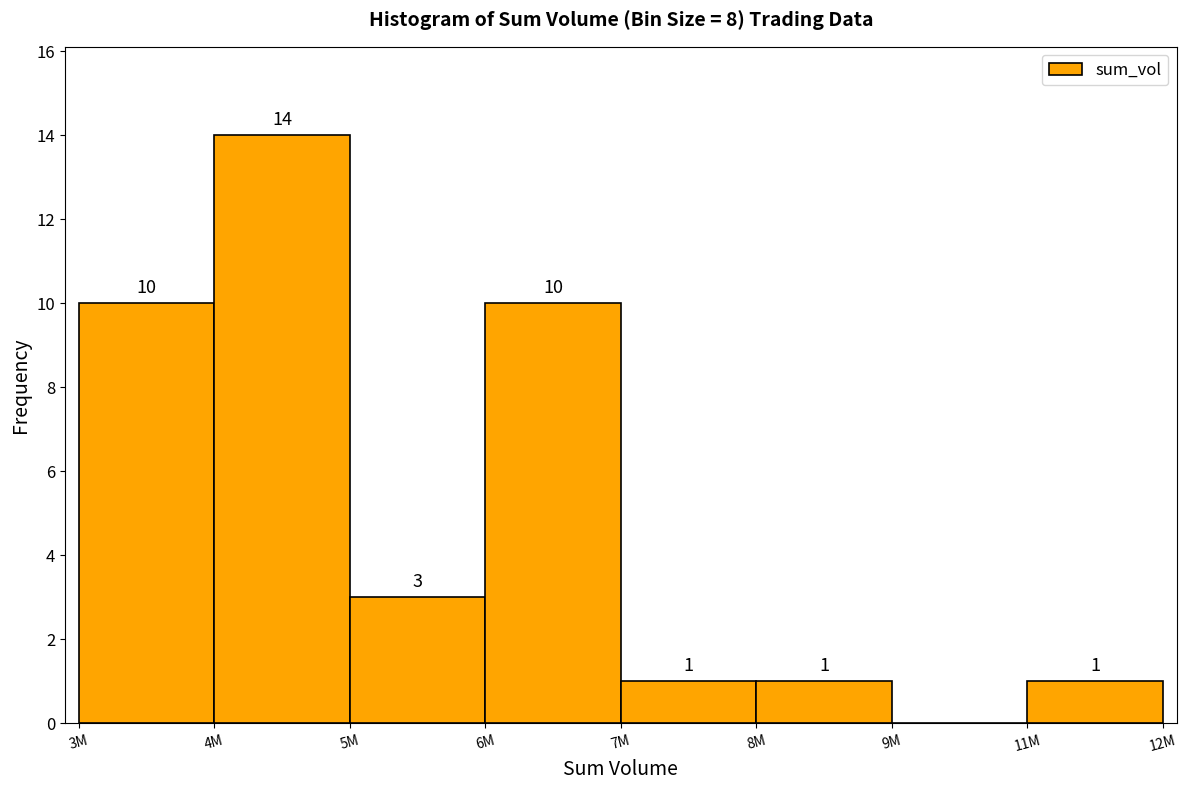

Reading left to right, list all the values displayed in this chart.

3M=10	4M=14	5M=3	6M=10	7M=1	8M=1	9M=0	11M=1